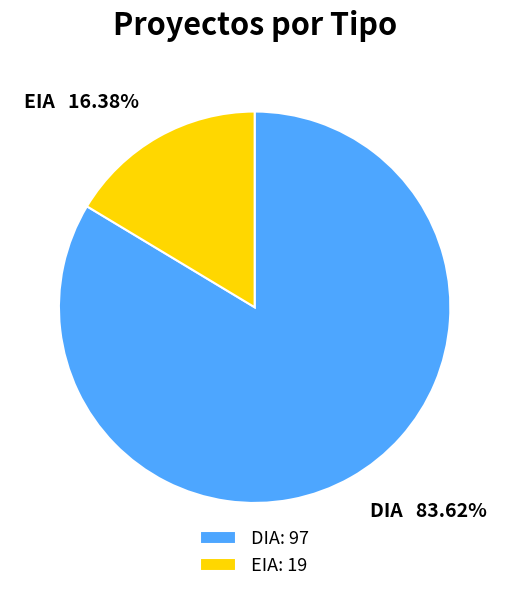

Which category has the biggest portion of the pie?

DIA